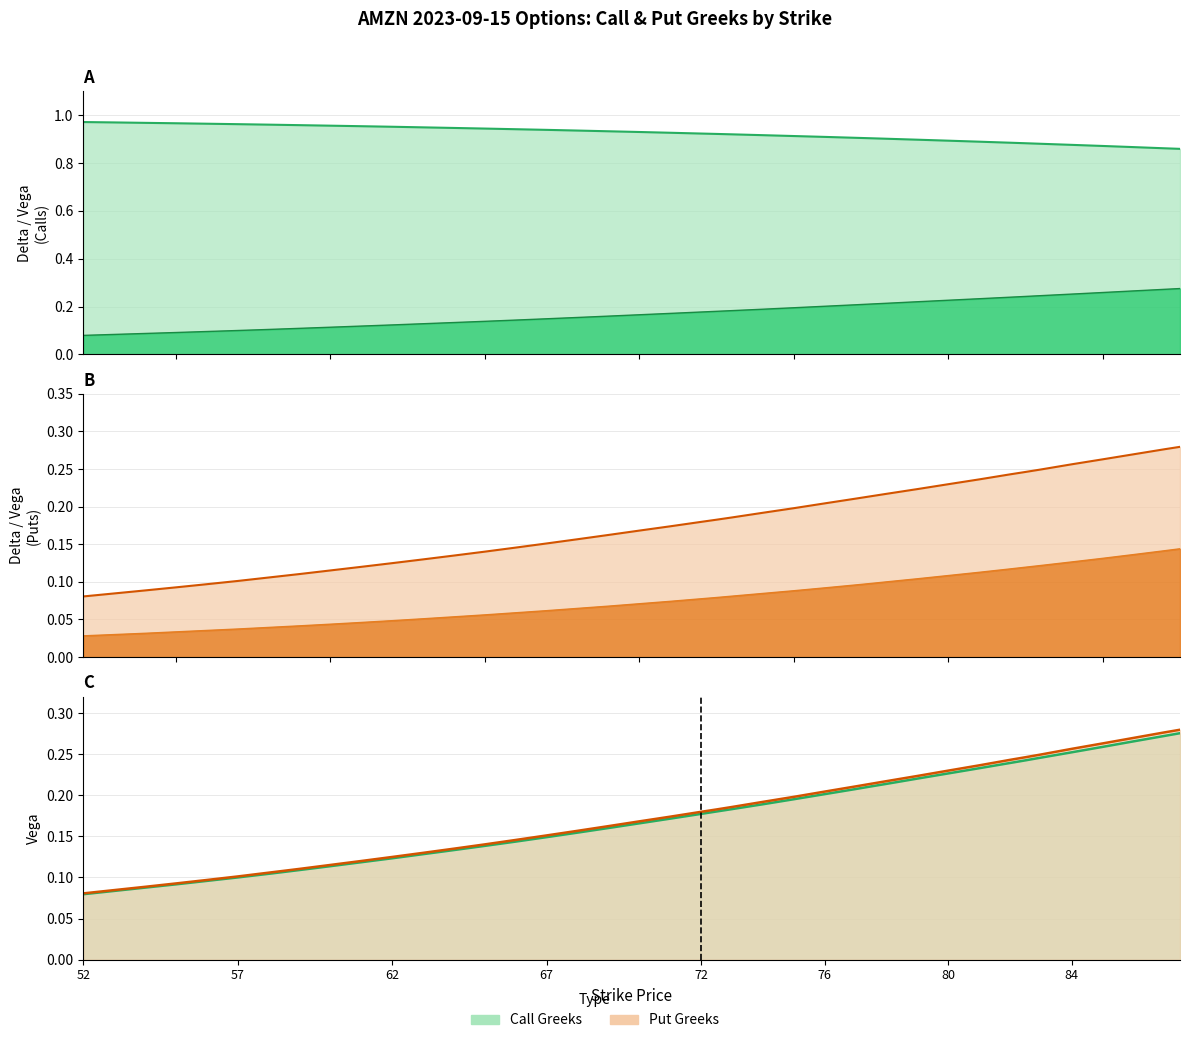

Does the chart have visible grid lines?

Yes